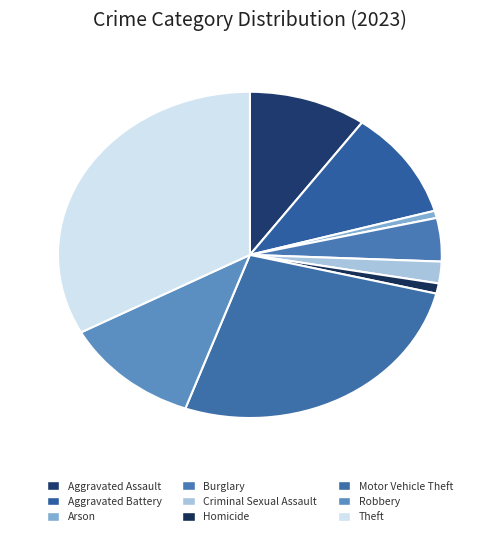

What is the change in value from Burglary to Theft?

+958